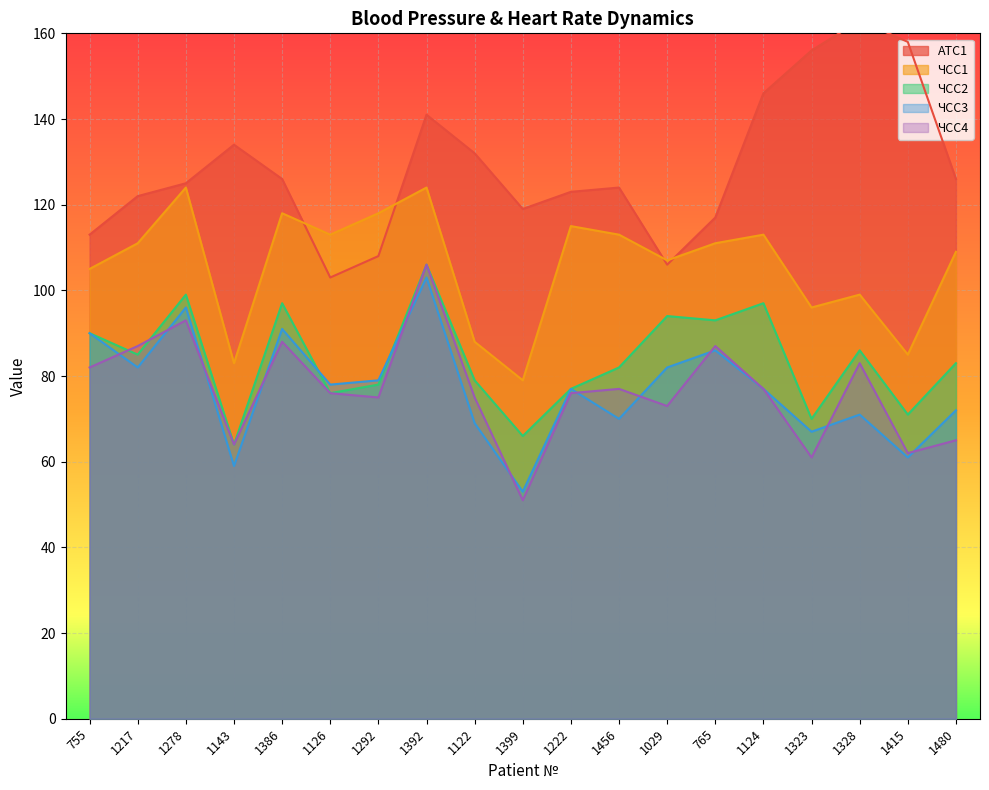

What are all the series names shown in the legend?

АТС1, ЧСС1, ЧСС2, ЧСС3, ЧСС4